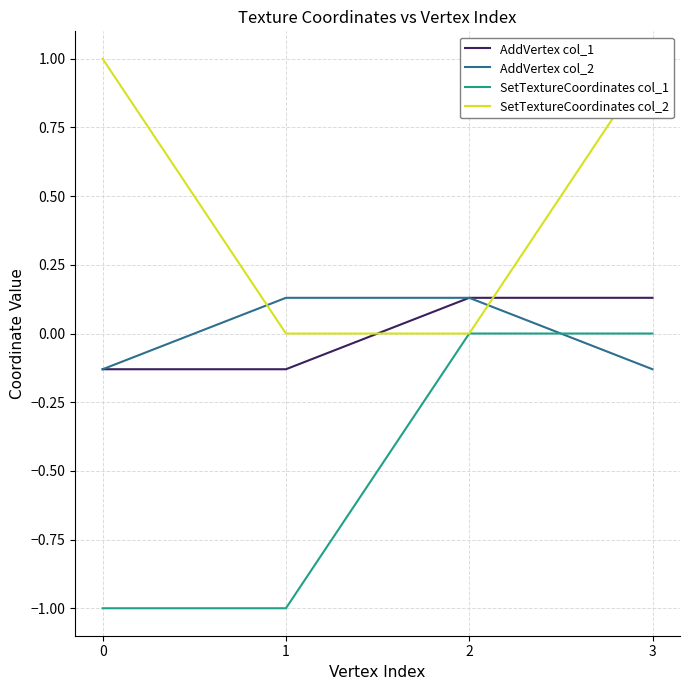

At which label does AddVertex col_1 first exceed 0?

2